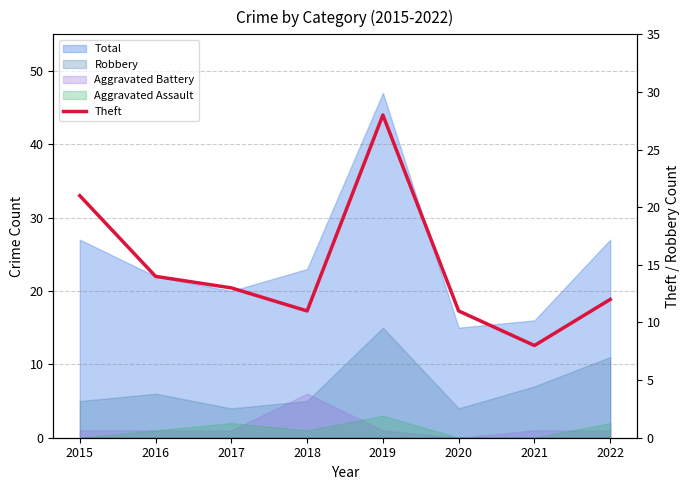

Is it true that the value at 2022 is 12?

True